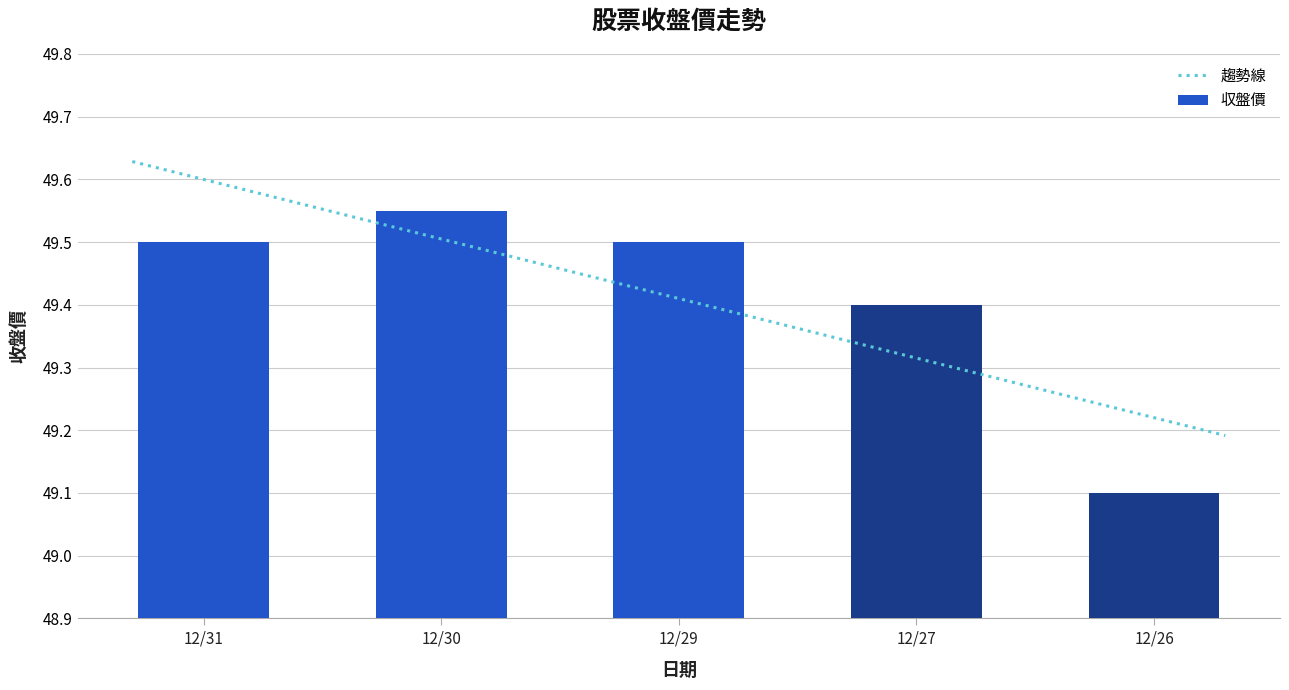

Are the bars horizontal?

No